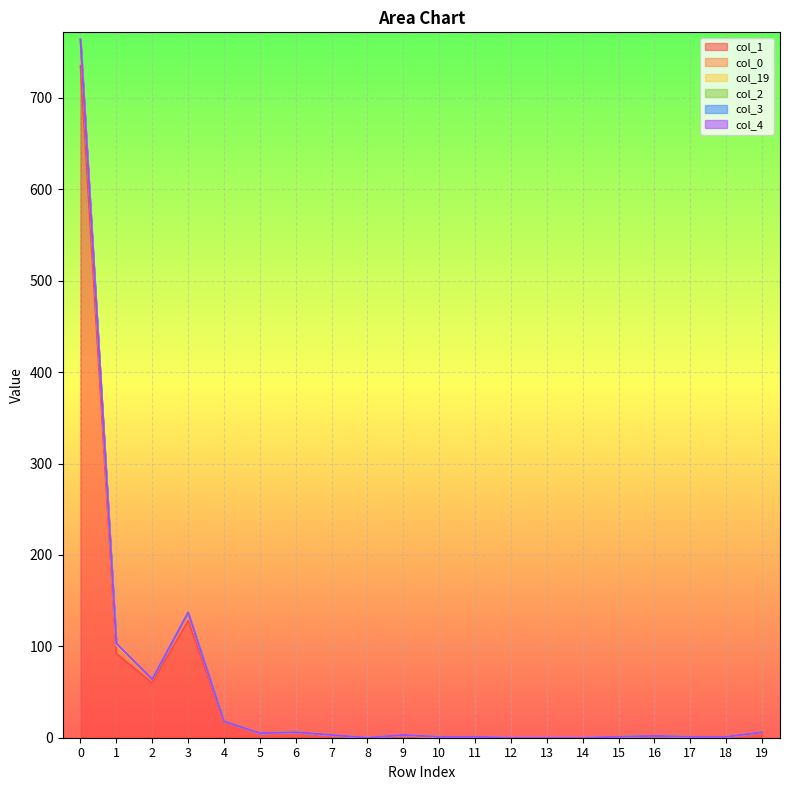

True or false: col_4 and col_0 cross at least once.

False